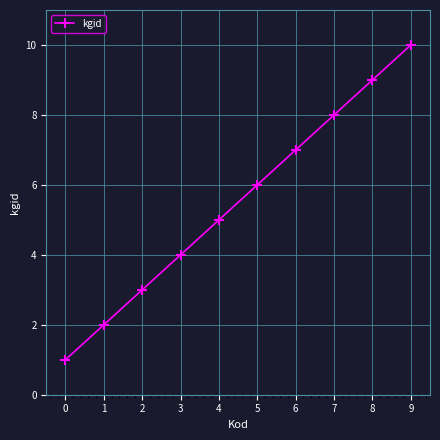

True or false: there are more than 1 points higher than both neighbors.

False